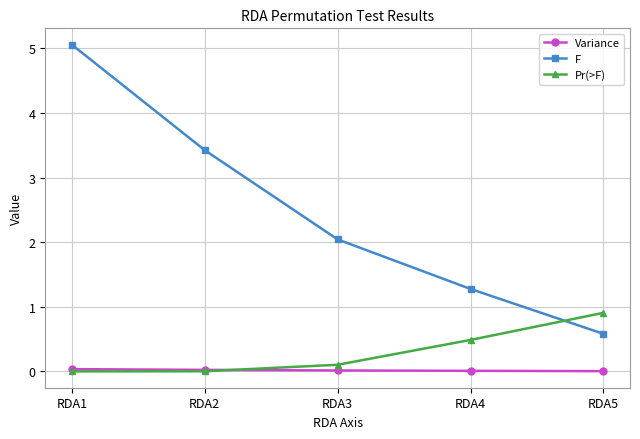

True or false: Variance has more than 2 interior local peaks.

False